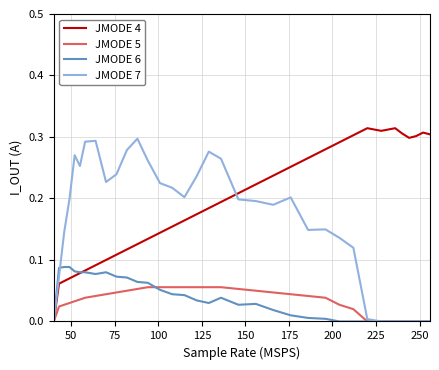

Which series has the largest total across all categories?

JMODE 4